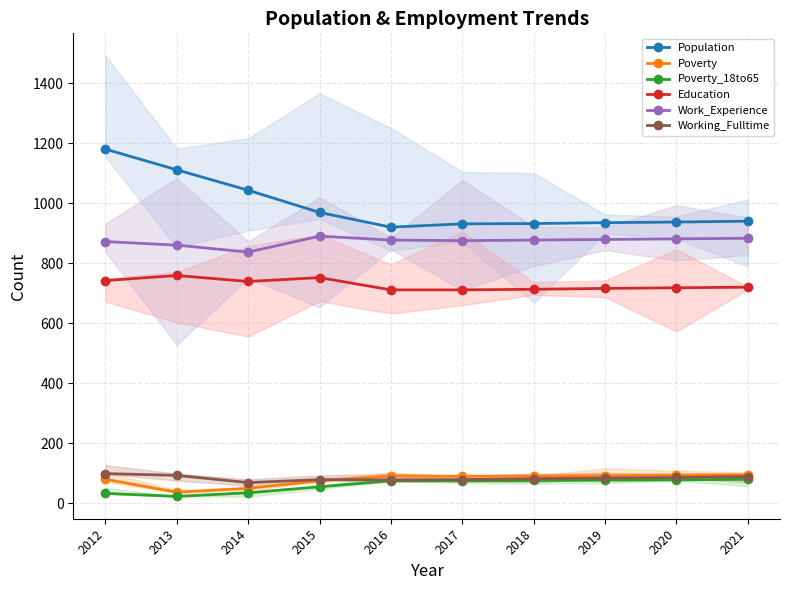

Is the value of Working_Fulltime at 2016 greater than the value of Poverty_18to65 at 2015?

Yes